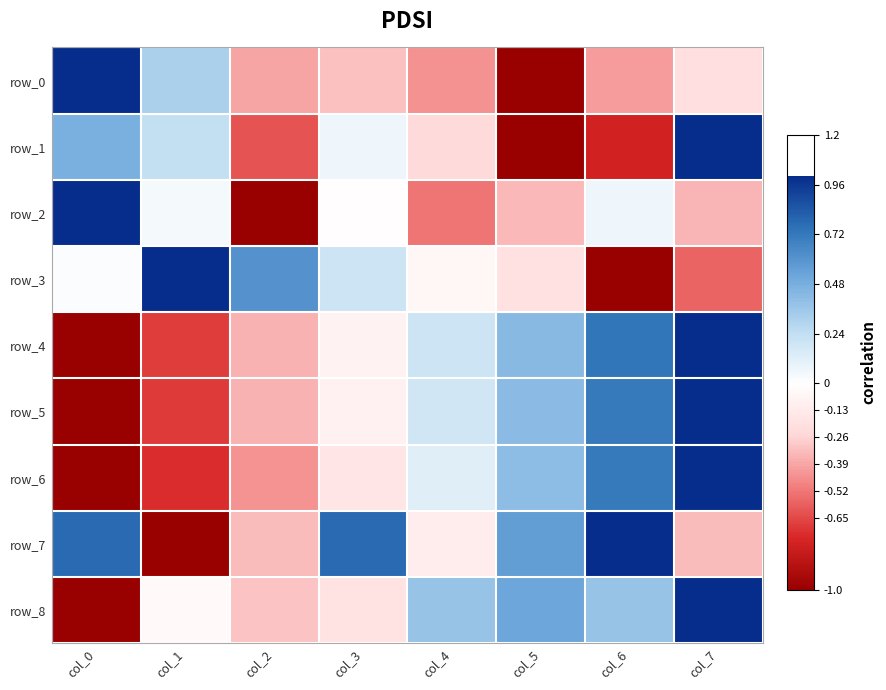

What is the difference between the row_2 values at col_0 and col_2?

2.0